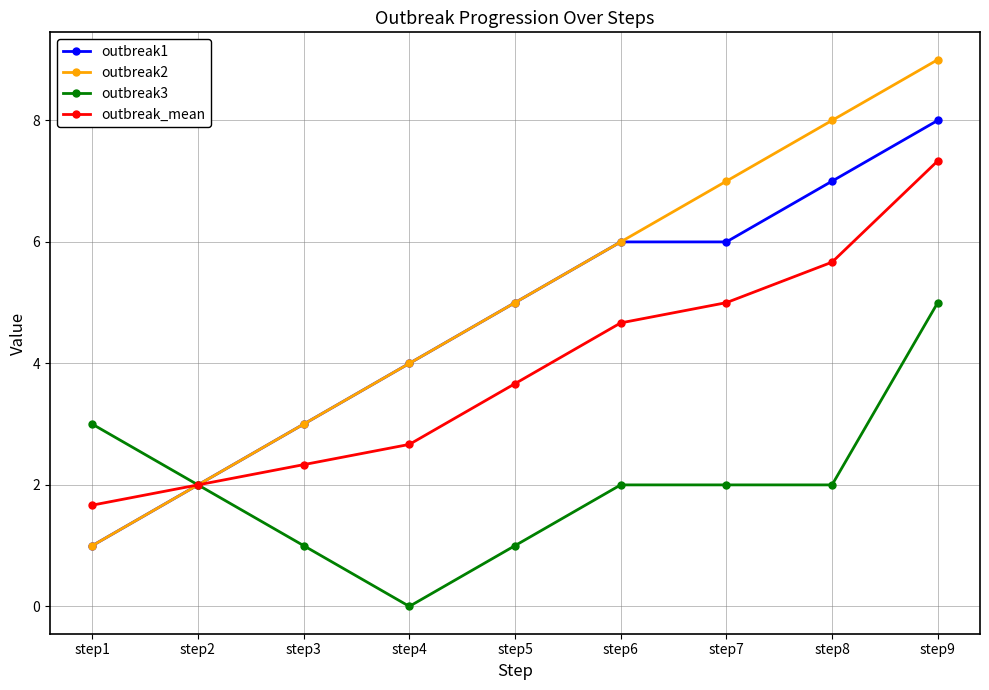

Rank the series by their maximum value, from highest to lowest.

outbreak2, outbreak1, outbreak_mean, outbreak3